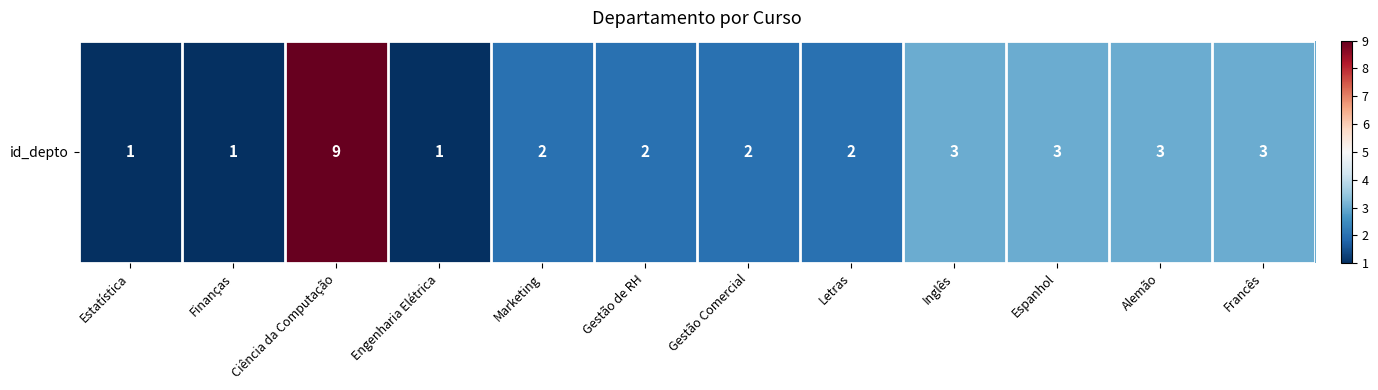

The value at Alemão is 3. True or false?

True